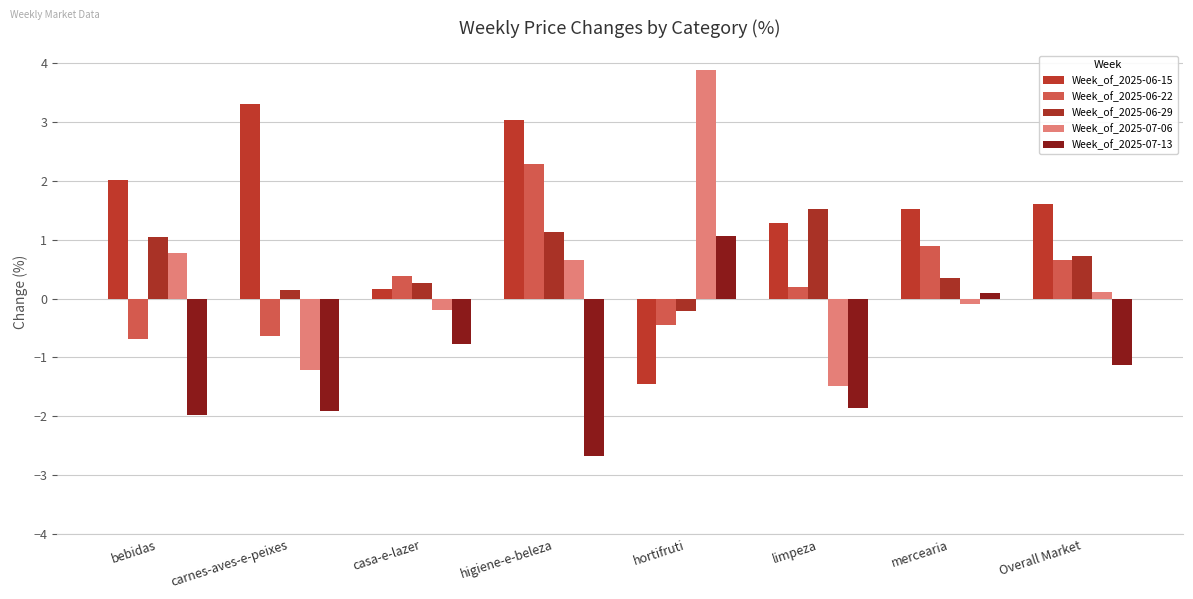

True or false: Week_of_2025-06-29 has a value of 0.1 at carnes-aves-e-peixes.

True